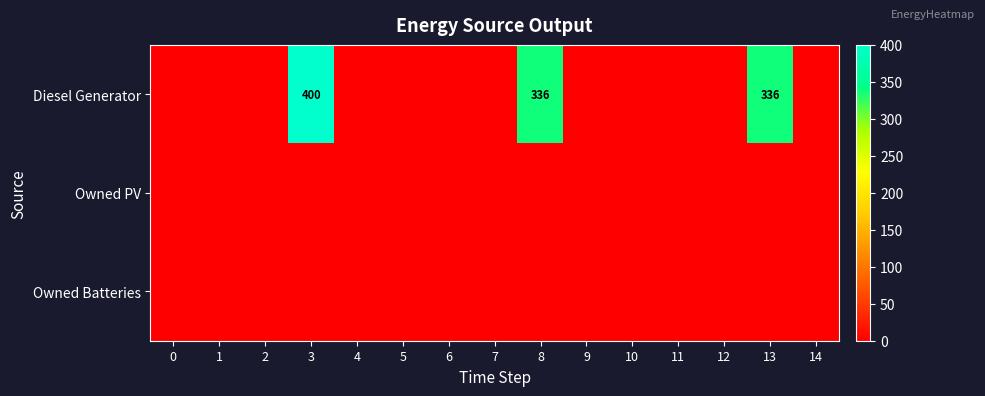

True or false: Diesel Generator has a value of 206 at 8.

False